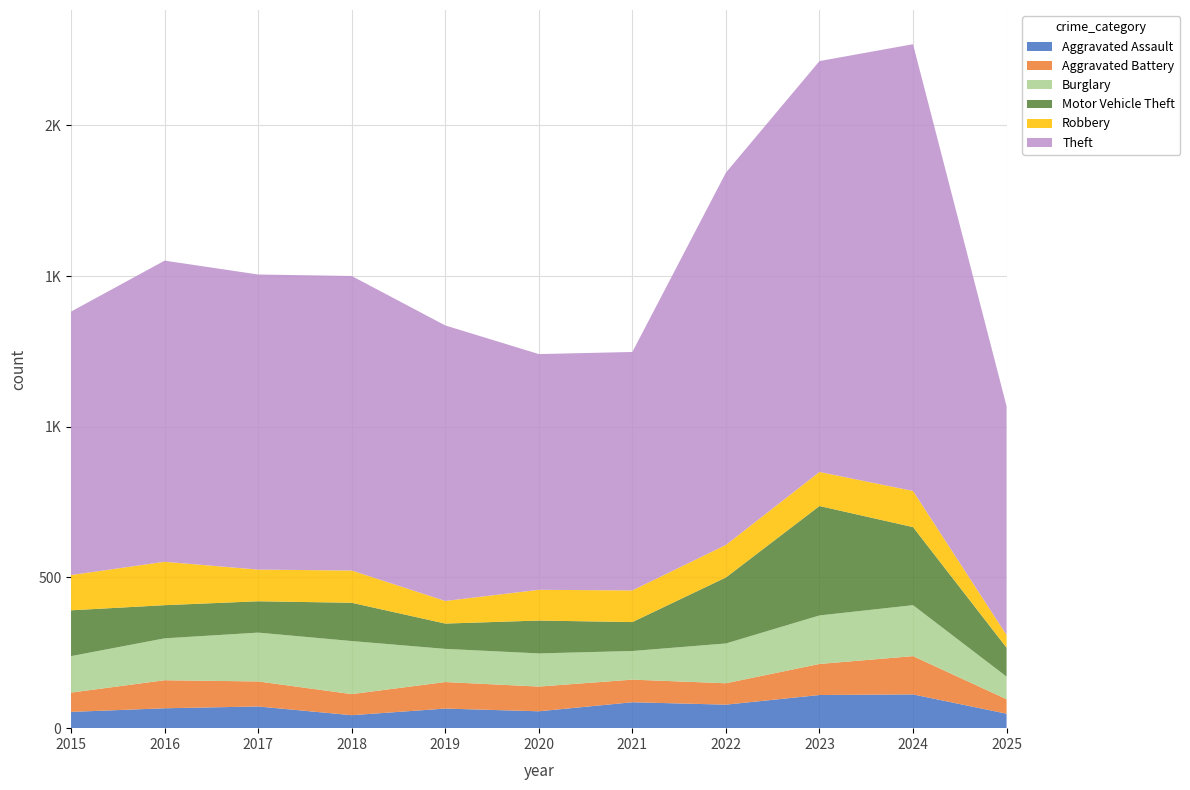

Reading right to left, list all the values displayed in this chart.

Aggravated Assault: 2025=48	2024=112	2023=110	2022=78	2021=86	2020=56	2019=65	2018=43	2017=72	2016=66	2015=54
Aggravated Battery: 2025=48	2024=127	2023=103	2022=71	2021=75	2020=82	2019=88	2018=70	2017=83	2016=93	2015=64
Burglary: 2025=75	2024=169	2023=161	2022=132	2021=95	2020=110	2019=110	2018=176	2017=162	2016=139	2015=121
Motor Vehicle Theft: 2025=96	2024=259	2023=363	2022=219	2021=96	2020=109	2019=84	2018=127	2017=104	2016=110	2015=152
Robbery: 2025=42	2024=120	2023=113	2022=108	2021=105	2020=102	2019=75	2018=107	2017=105	2016=144	2015=117
Theft: 2025=759	2024=1482	2023=1363	2022=1235	2021=791	2020=782	2019=914	2018=977	2017=979	2016=999	2015=874